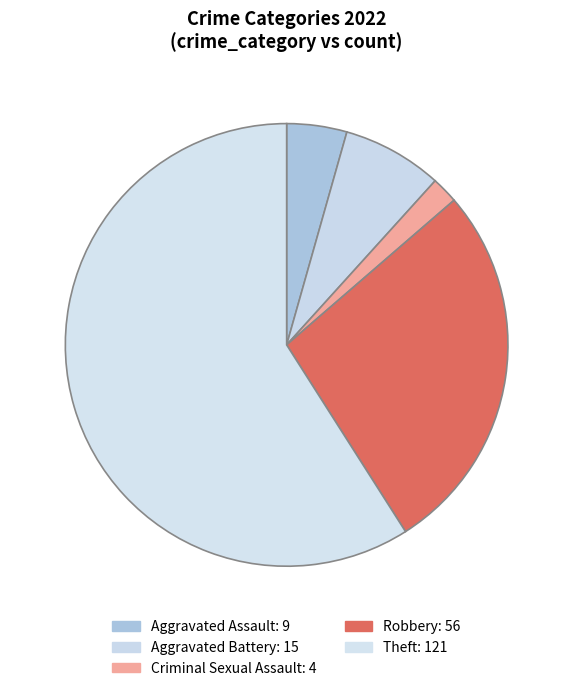

Rank the categories by value from lowest to highest.

Criminal Sexual Assault, Aggravated Assault, Aggravated Battery, Robbery, Theft